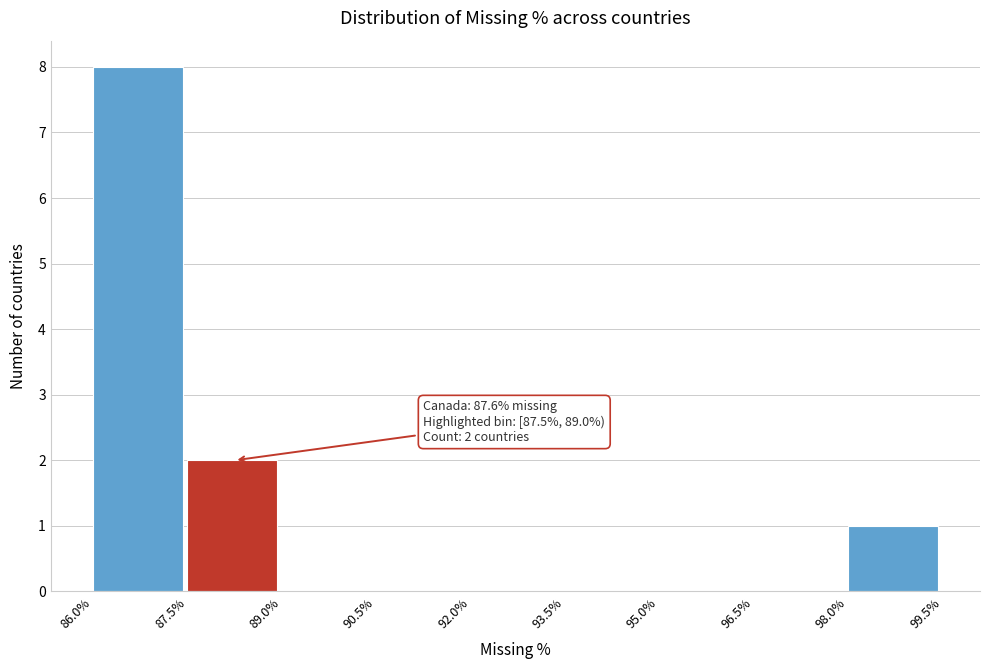

Over which range of the x-axis is the bar tallest?

86.0% to 87.5%